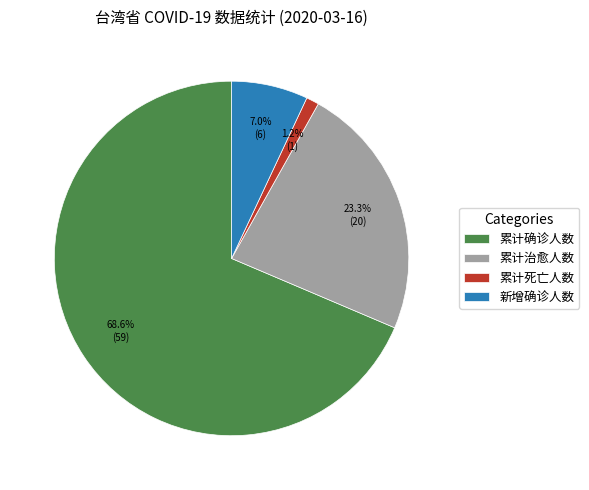

Between 累计确诊人数 and 新增确诊人数, which is larger?

累计确诊人数